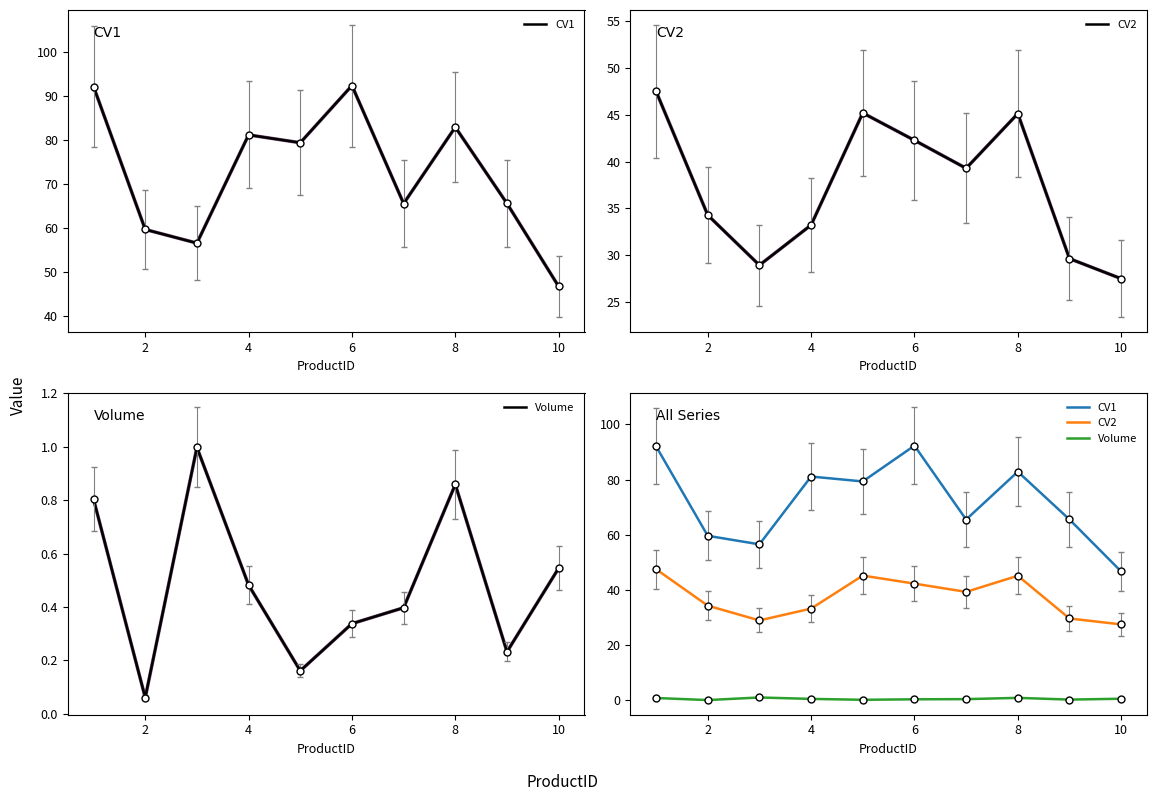

Between 0 and 7, which series saw the biggest shift?

CV1